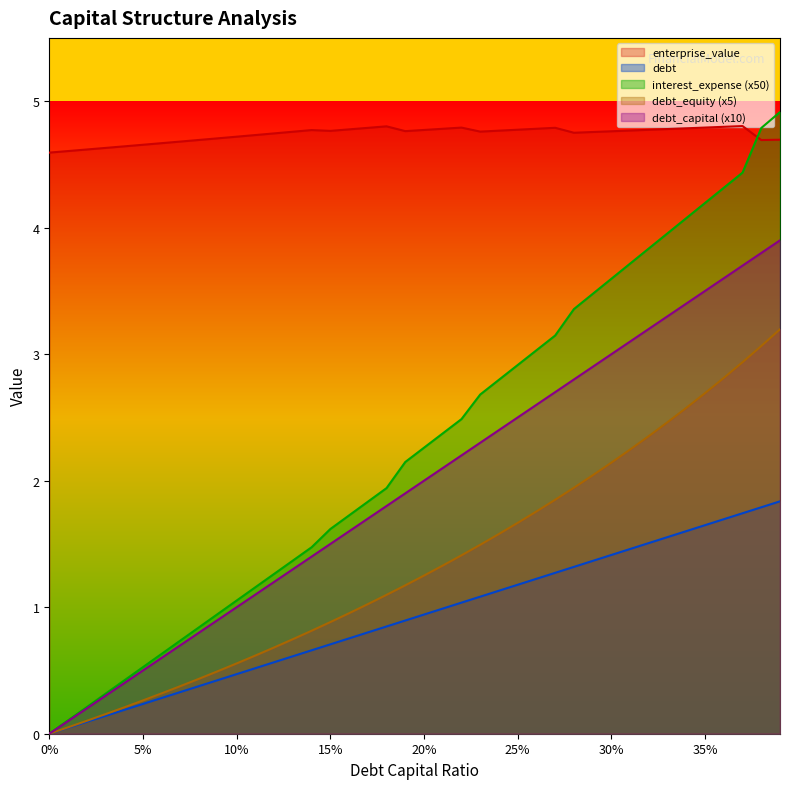

True or false: debt has more than 0 points higher than both neighbors.

False